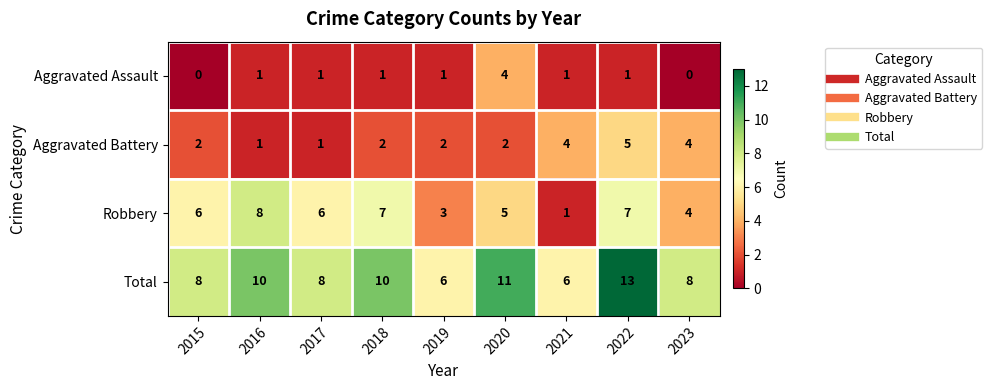

Which category has the highest value across all series?

2022